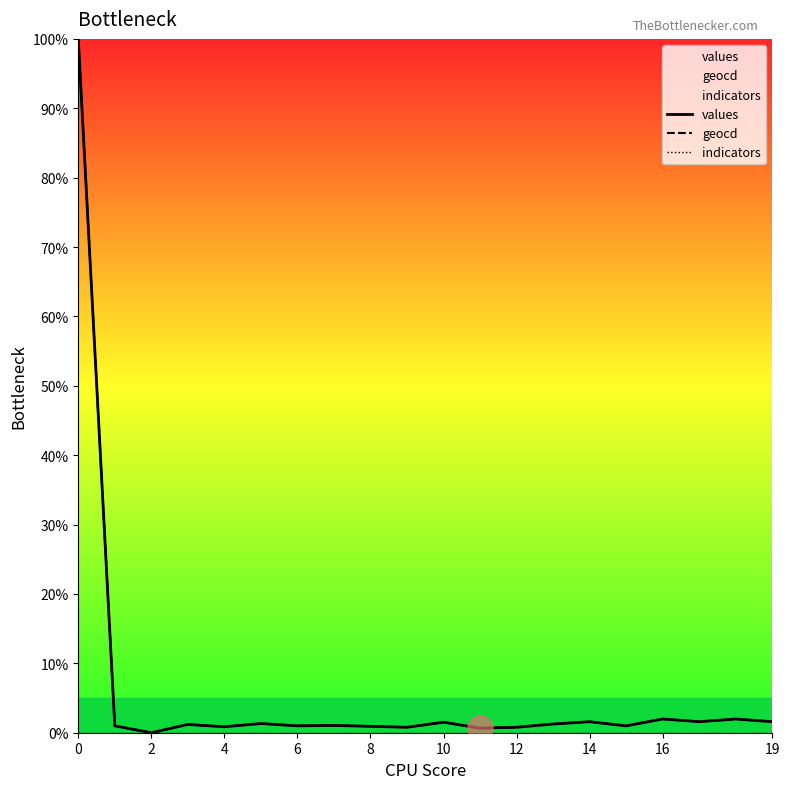

Reading left to right, extract all data points from this chart.

values: 100.0	1.0	0.0	1.2	0.9	1.3	1.0	1.1	0.9	0.8	1.5	0.7	0.8	1.3	1.6	1.0	2.0	1.6	2.0	1.6
geocd: 100.0	1.0	0.0	1.2	0.9	1.3	1.0	1.1	0.9	0.8	1.5	0.7	0.8	1.3	1.6	1.0	2.0	1.6	2.0	1.6
indicators: 0.0	0.0	0.0	0.0	0.0	0.0	0.0	0.0	0.0	0.0	0.0	0.0	0.0	0.0	0.0	0.0	0.0	0.0	0.0	0.0